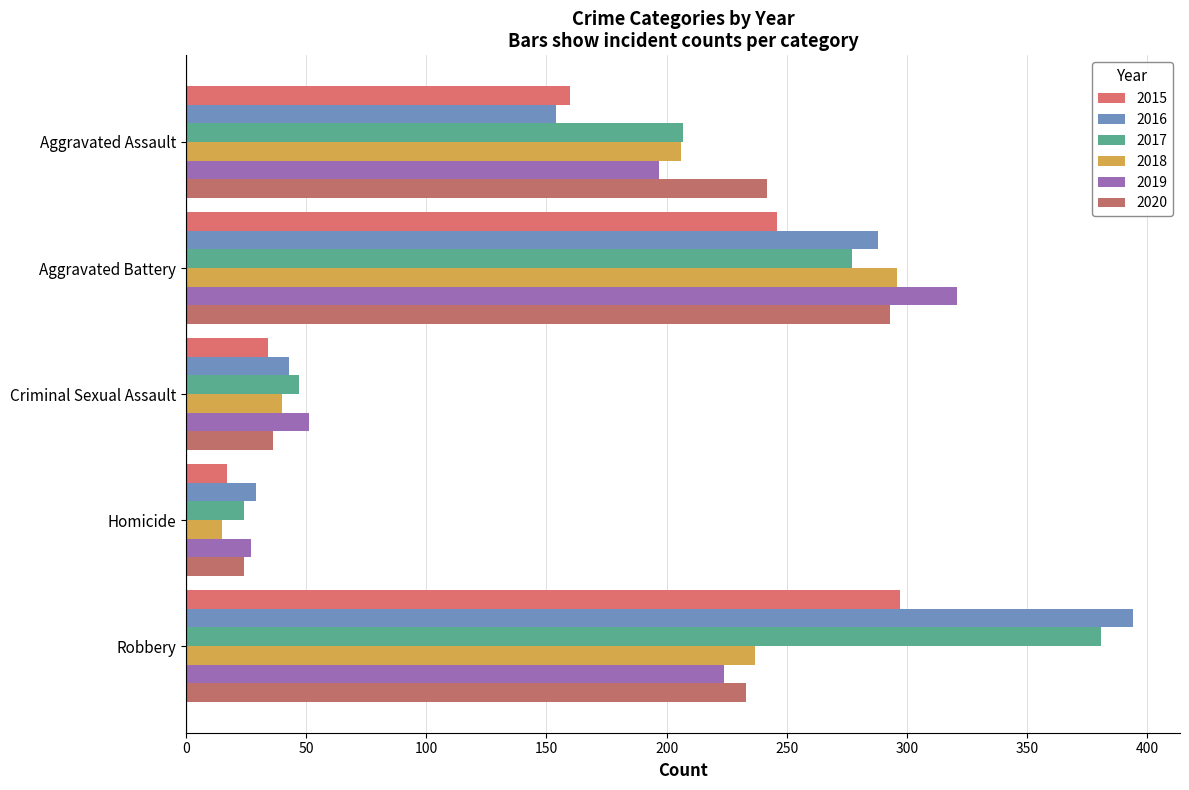

What is the sum of the 2019 values at Aggravated Assault and Robbery?

421